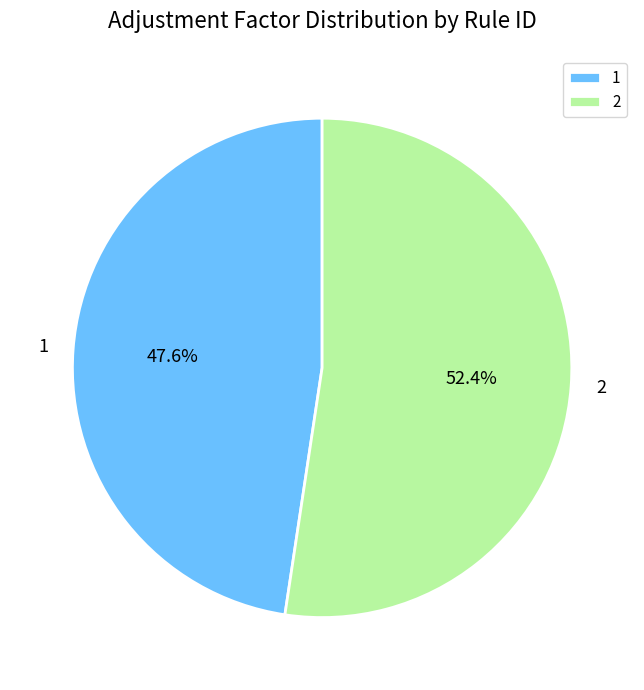

What percentage is the 2 slice, to the nearest percent?

52%